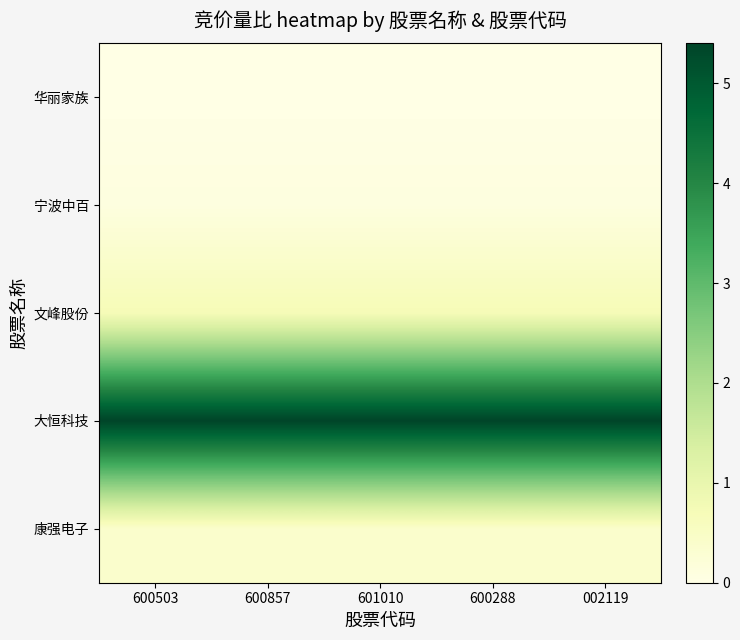

At how many categories does at least one series exceed 3?

5